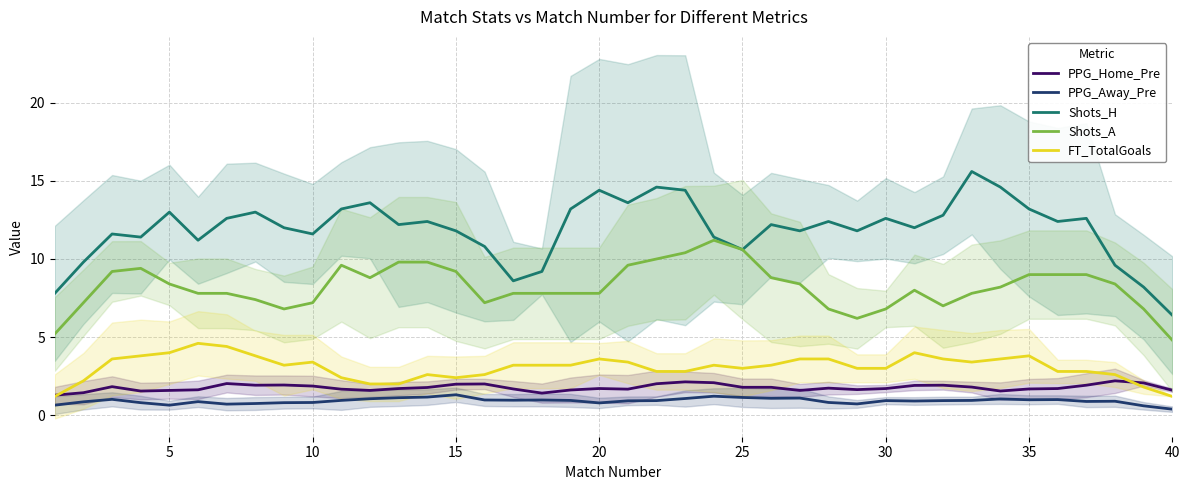

What is the greatest value displayed?

15.6